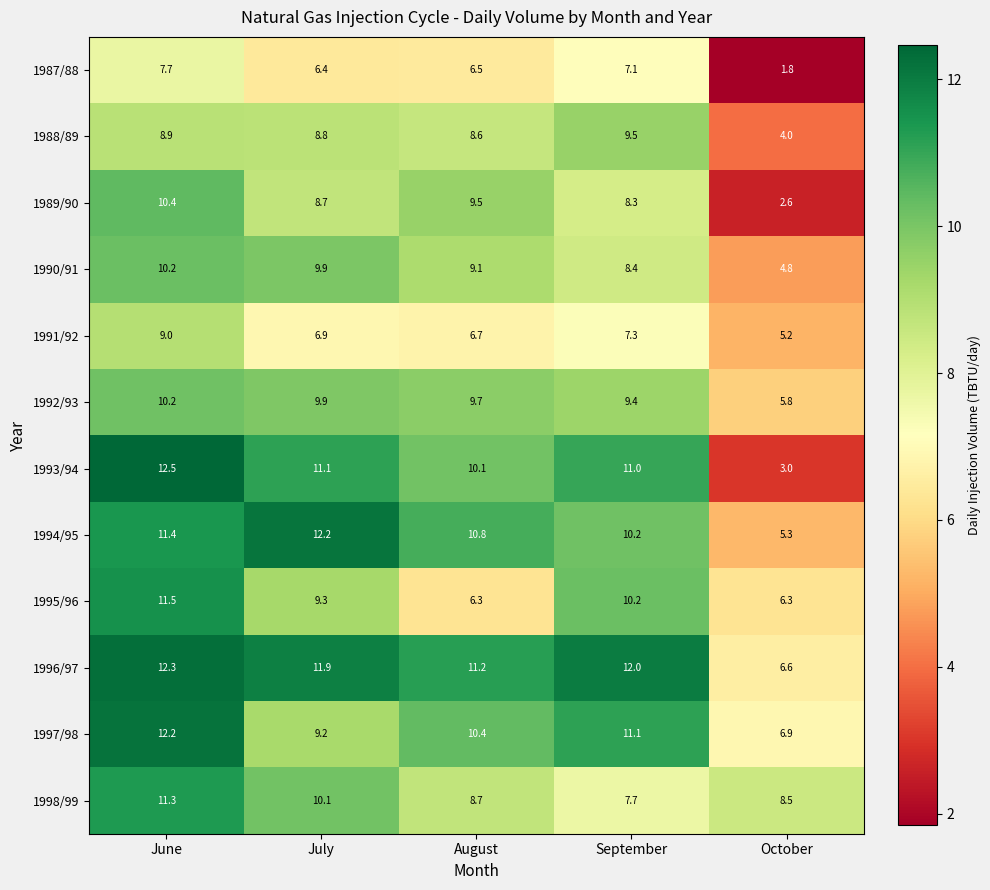

What is the difference between the maximum and second lowest values in the 1993/94 series?

2.4